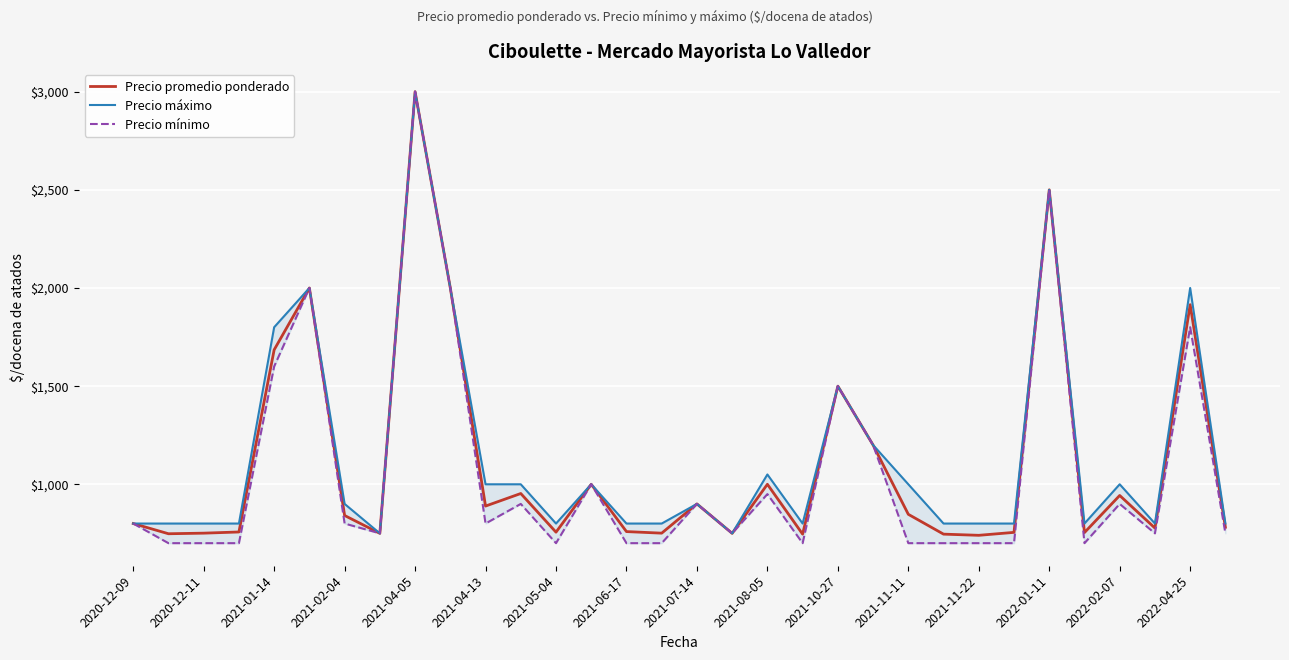

True or false: Precio máximo and Precio mínimo cross at least once.

False